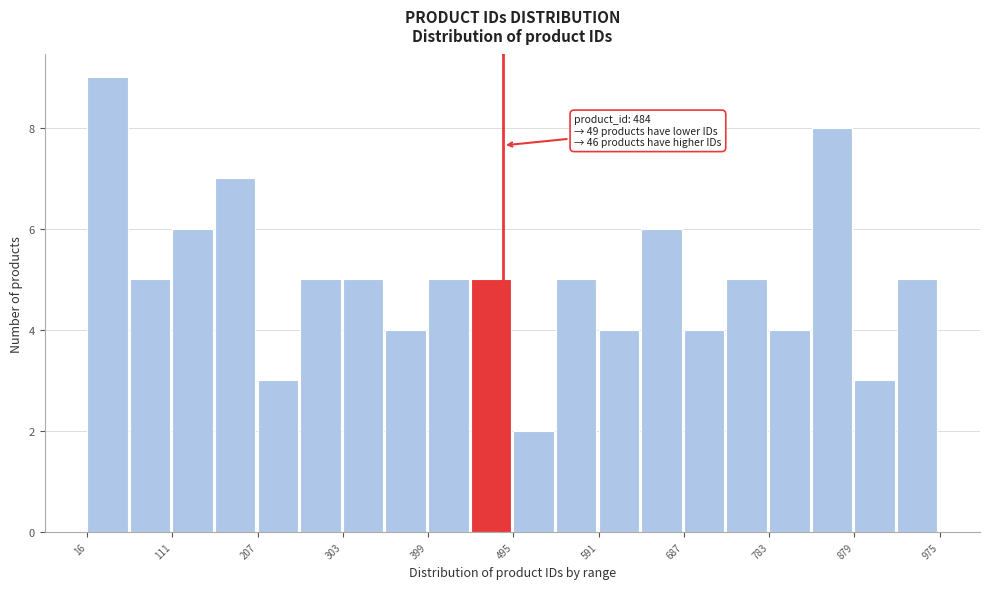

Over which range of the x-axis is the bar tallest?

20 to 60